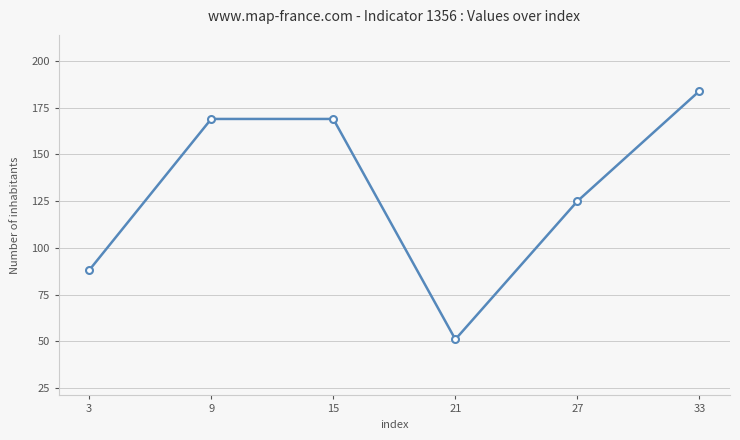

What is the value of the 5th point from the left?

125